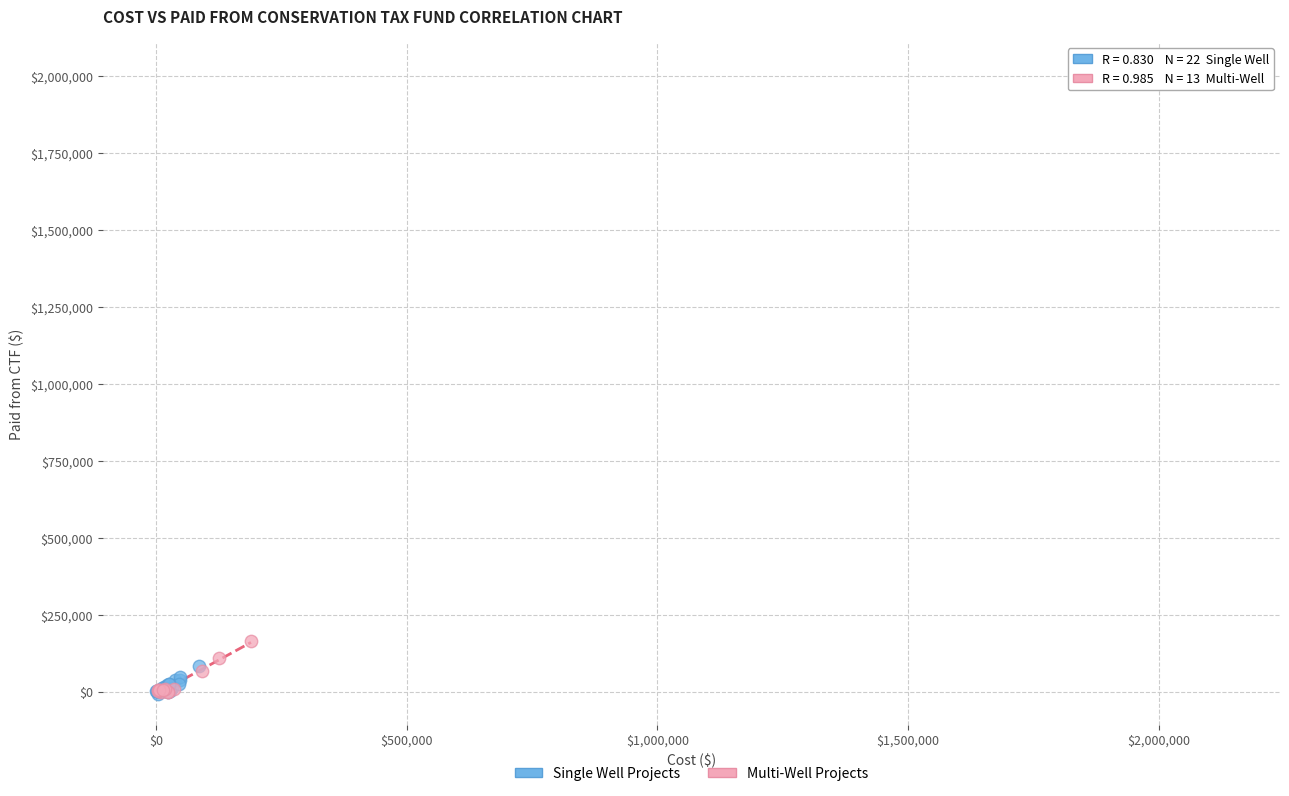

Which series has the widest spread of Y values?

Multi-Well Projects